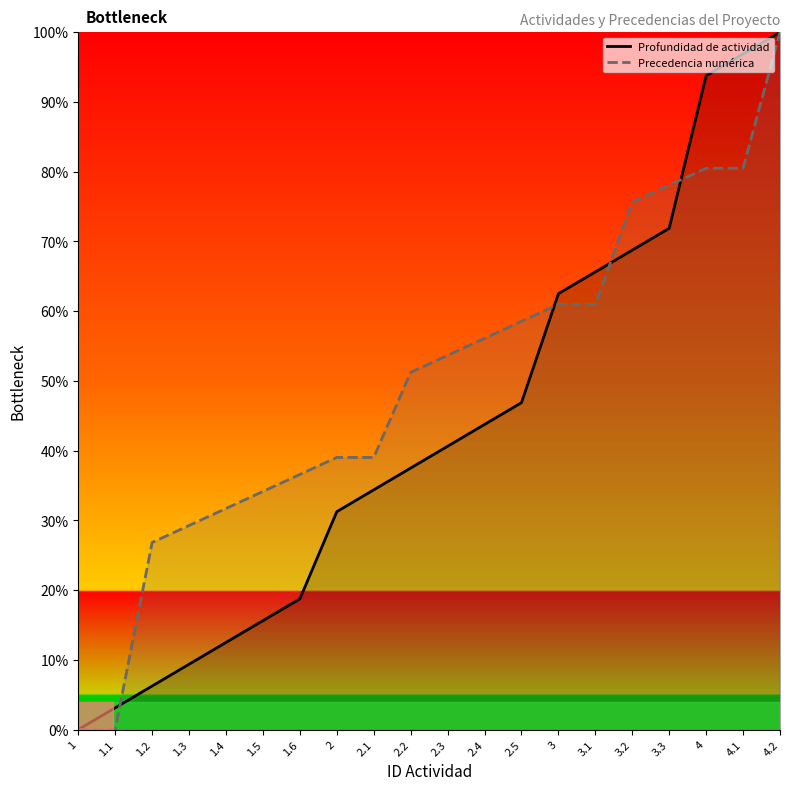

True or false: Profundidad de actividad has a value of 34.4 at 2.1.

True